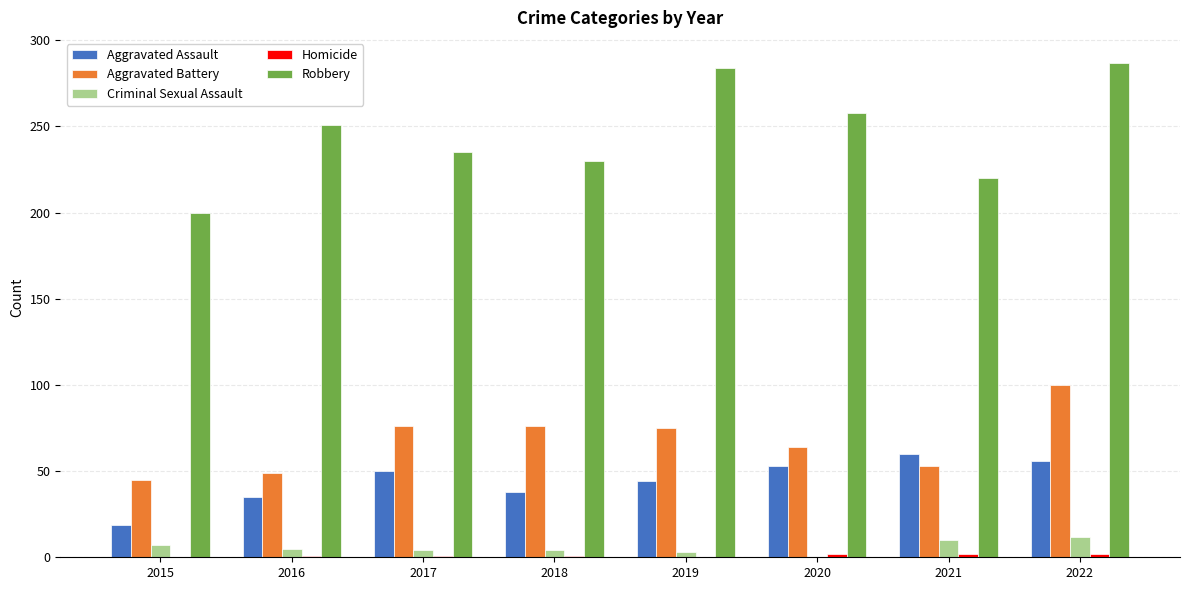

What is the sum of the Robbery values at 2016 and 2015?

451